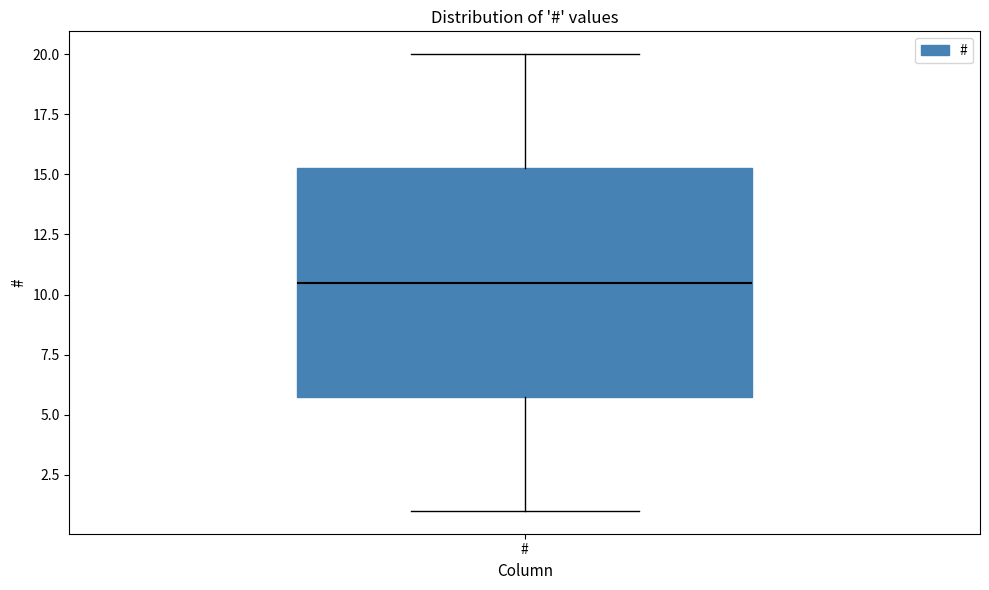

Transcribe this box plot: give where the median line is, the range the box spans, and where the two whiskers end, as read against the y-axis. The values are not printed on the chart, so give them approximately, as read against the axis.

median 10.5, box 6.0 to 15.5, whiskers 1.0 to 20.0